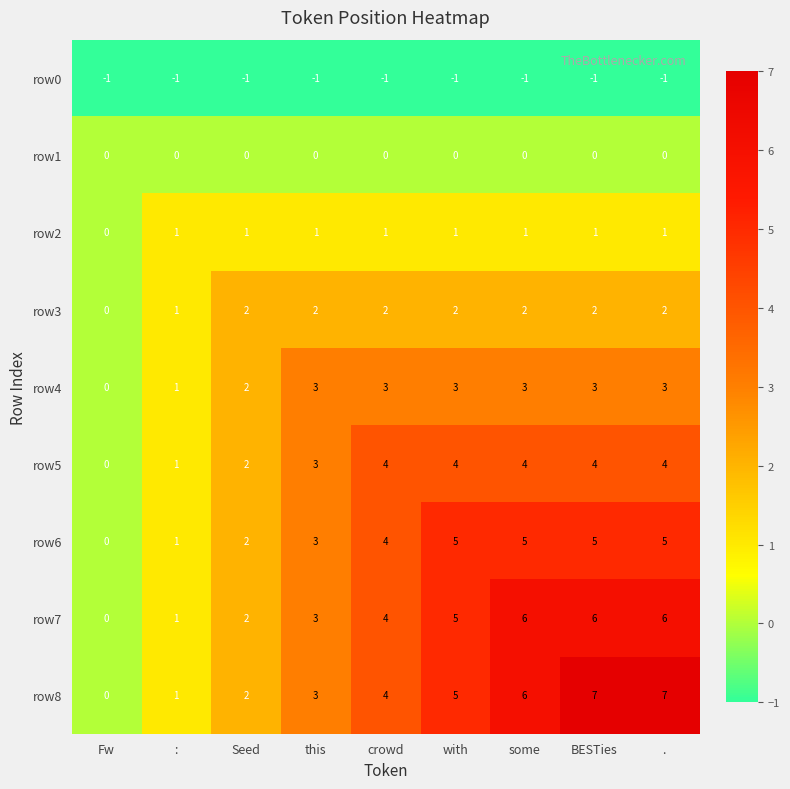

The value of row5 at BESTies is 4. True or false?

True